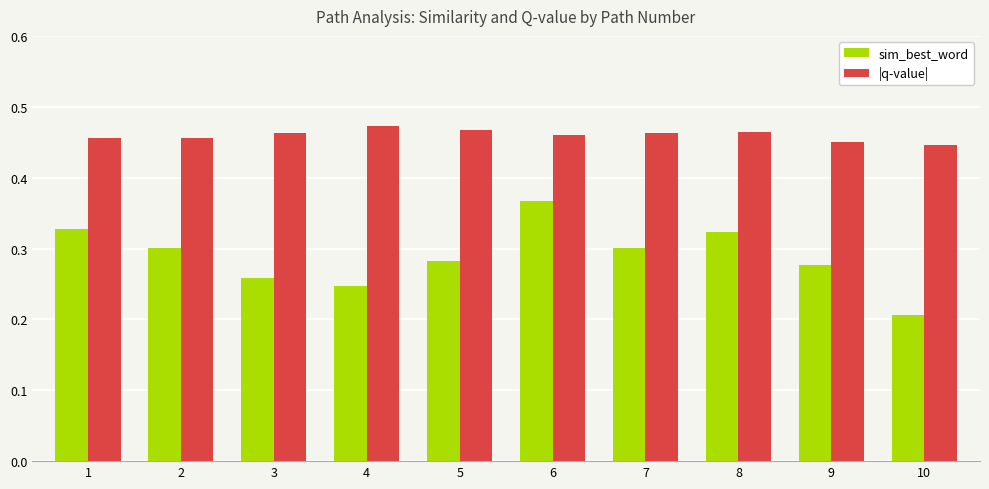

List the series in order of their overall mean, highest first.

|q-value|, sim_best_word